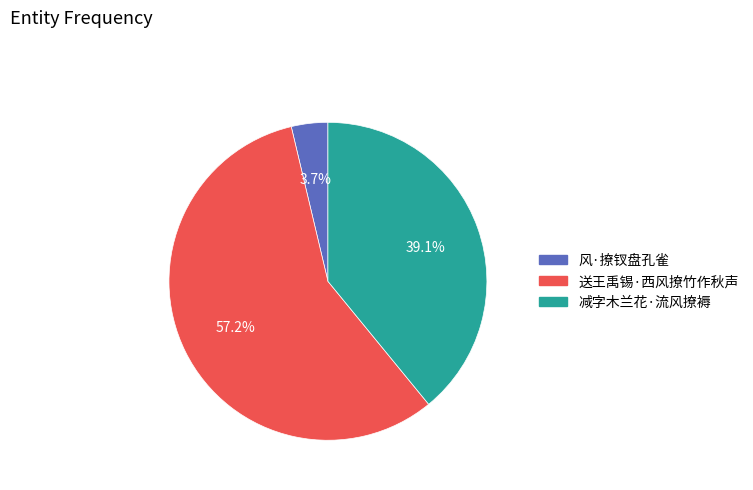

Do 减字木兰花·流风撩褥 and 送王禹锡·西风撩竹作秋声 together represent more than half of the pie?

Yes